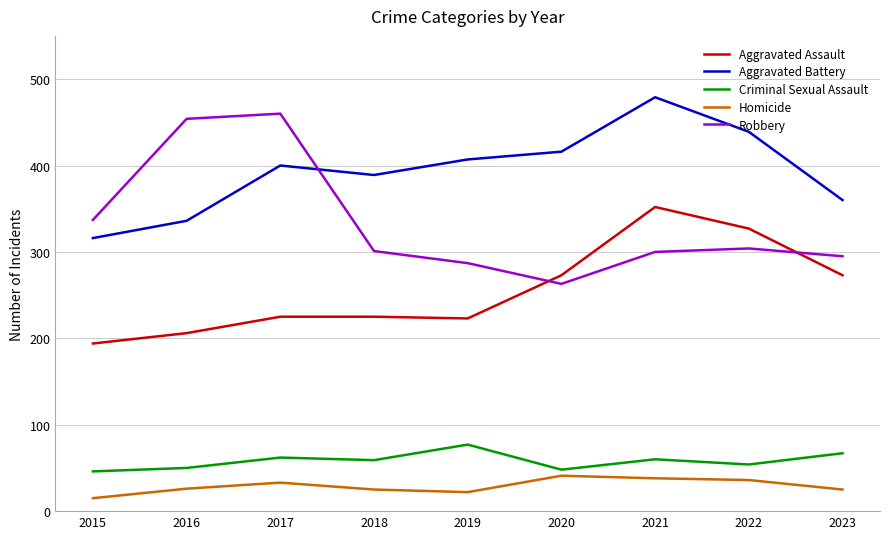

True or false: Aggravated Battery and Aggravated Assault cross at least once.

False